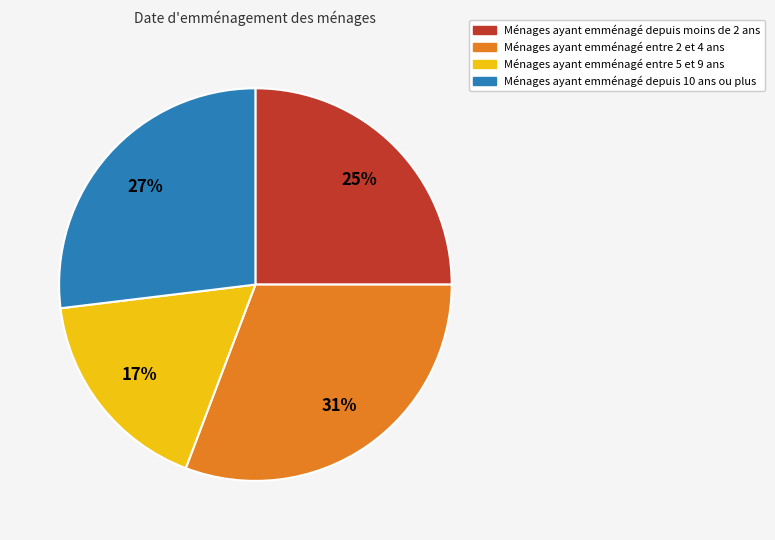

Does any single category account for the majority?

No